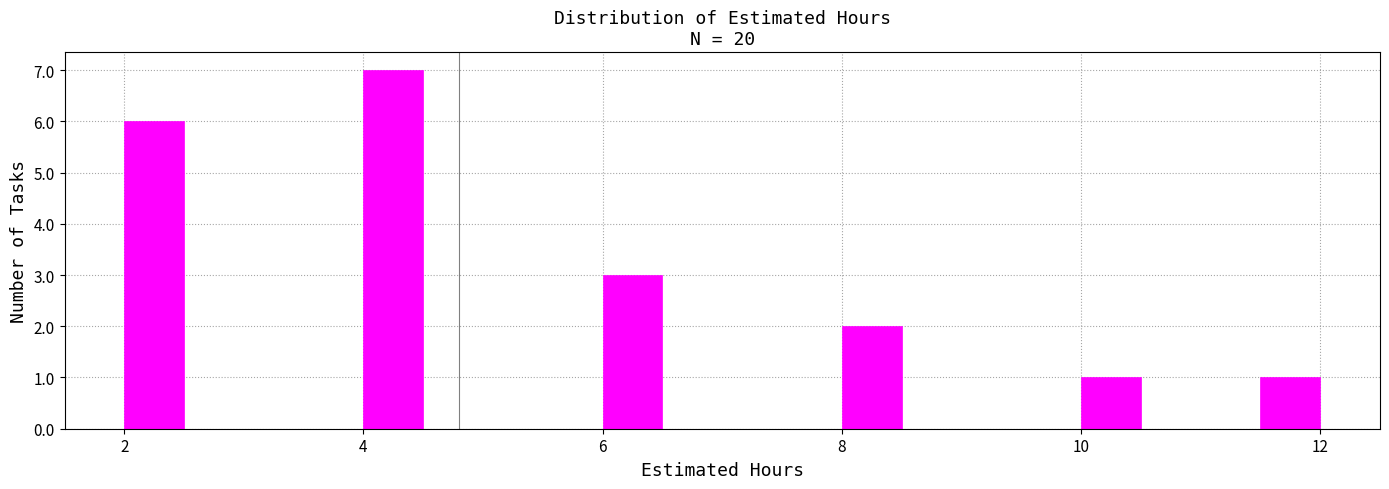

Read against the x-axis, roughly where is the centre of the tallest bar?

4.2